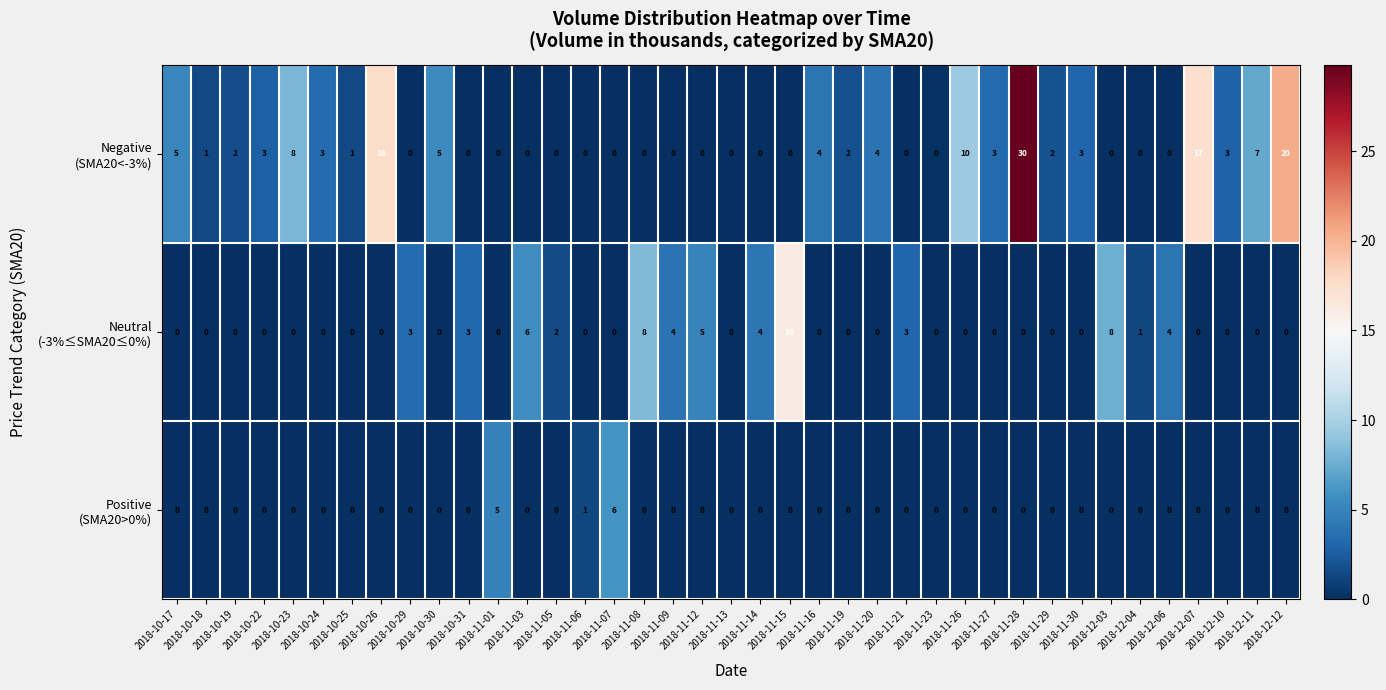

At how many categories does at least one series exceed 11?

5